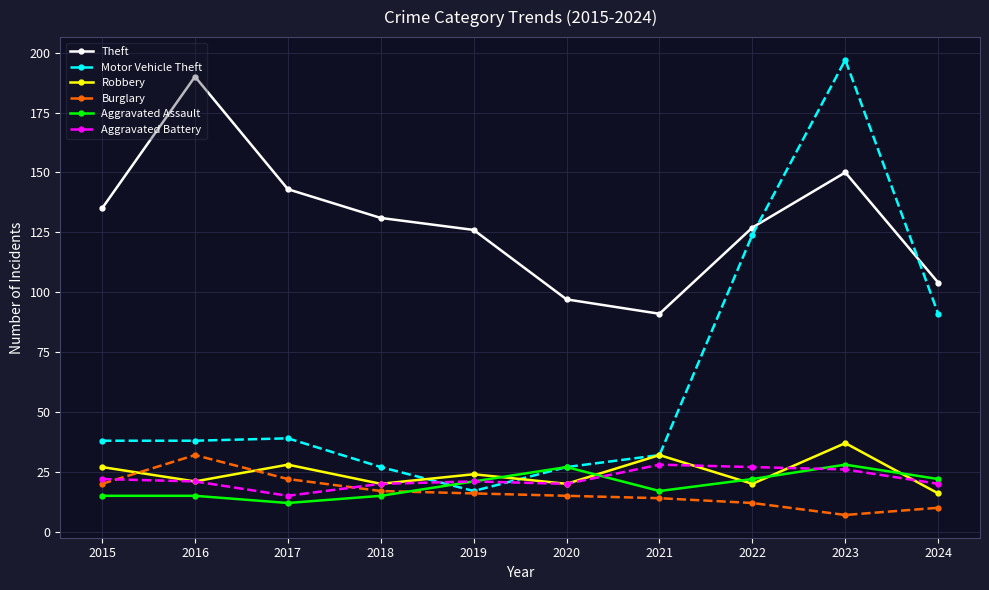

Which label corresponds to the smallest value in the chart?

2023